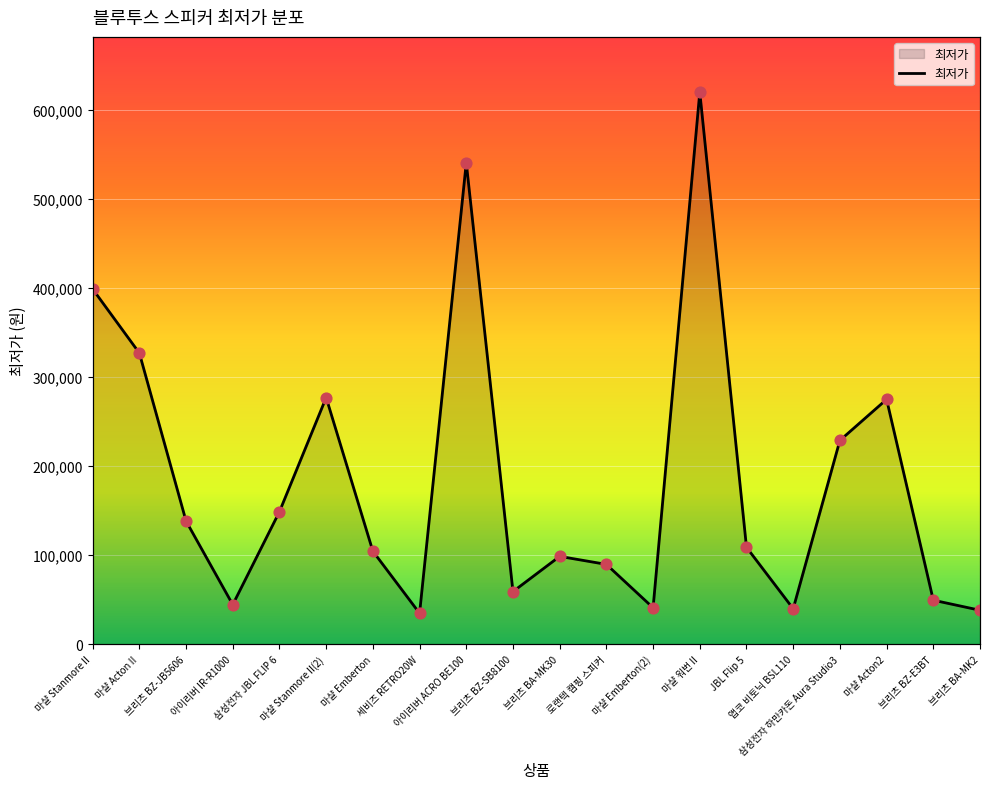

What is the ratio of the value at 마샬 Emberton to the value at 아이리버 ACRO BE100?

0.2